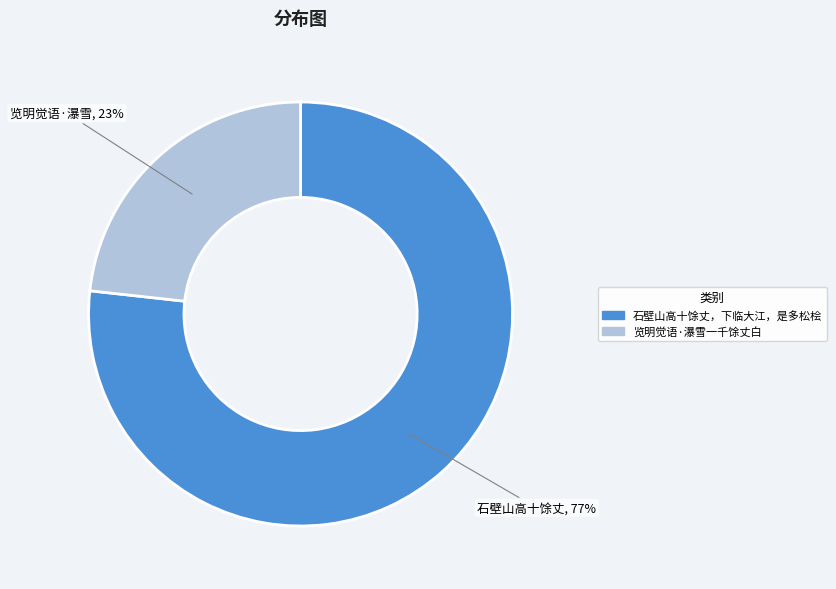

To the nearest percent, what percentage of the pie is 览明觉语·瀑雪一千馀丈白?

23%